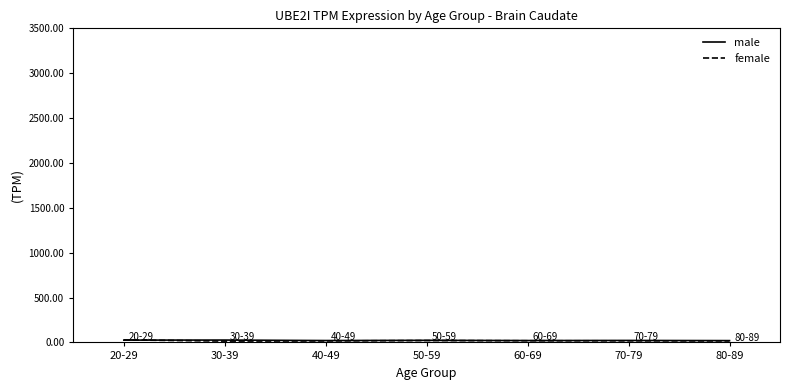

Count the number of data series in this chart.

2